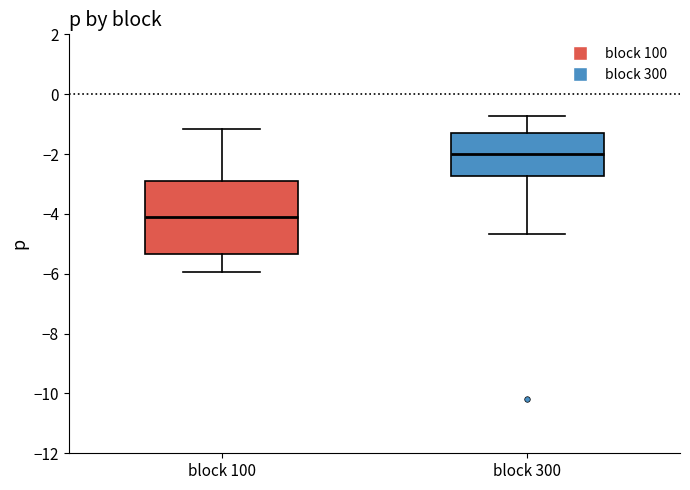

Reading left to right, read every box against the y-axis: the position of its median line, the range the box covers, and the ends of its whiskers. The values are not printed on the chart, so give them approximately, as read against the axis.

block 100: median -4.2, box -5.4 to -2.8, whiskers -6.0 to -1.2
block 300: median -2.0, box -2.8 to -1.4, whiskers -4.6 to -0.8